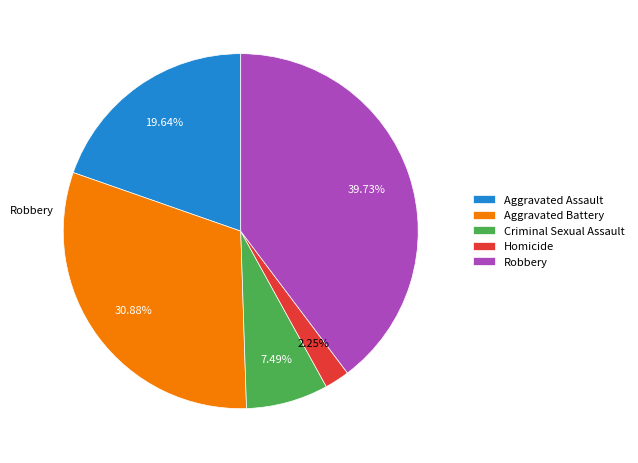

The Aggravated Assault slice represents 28% of the pie. True or false?

False